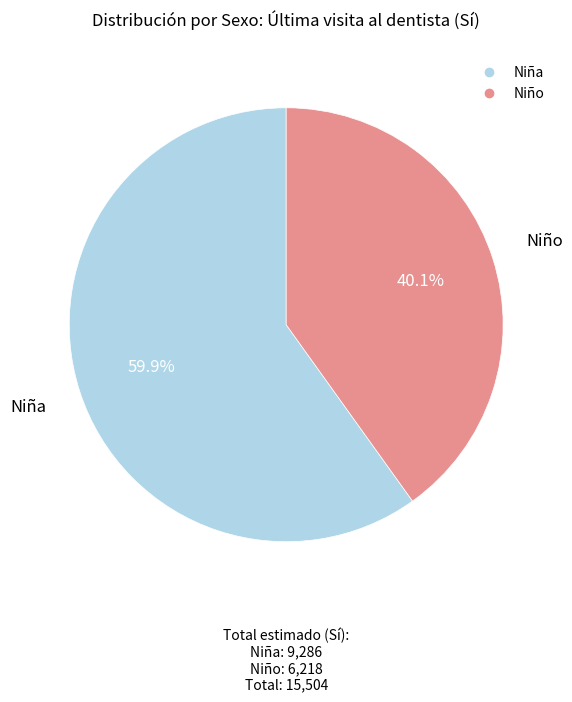

What percentage is NOT represented by Niño?

59.9%